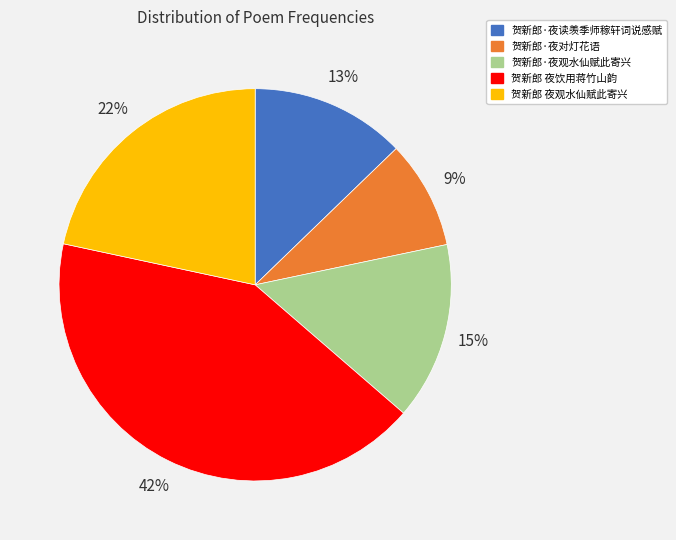

Does any single category account for the majority?

No